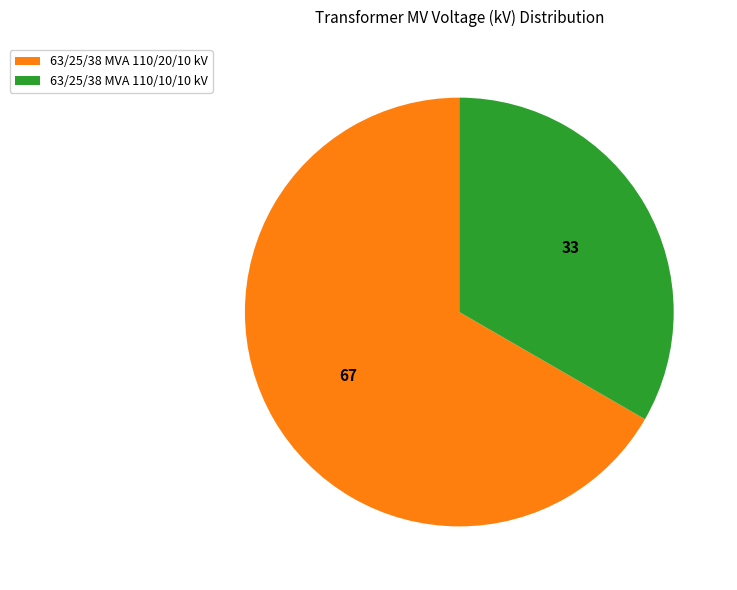

The 63/25/38 MVA 110/10/10 kV slice represents 26% of the pie. True or false?

False